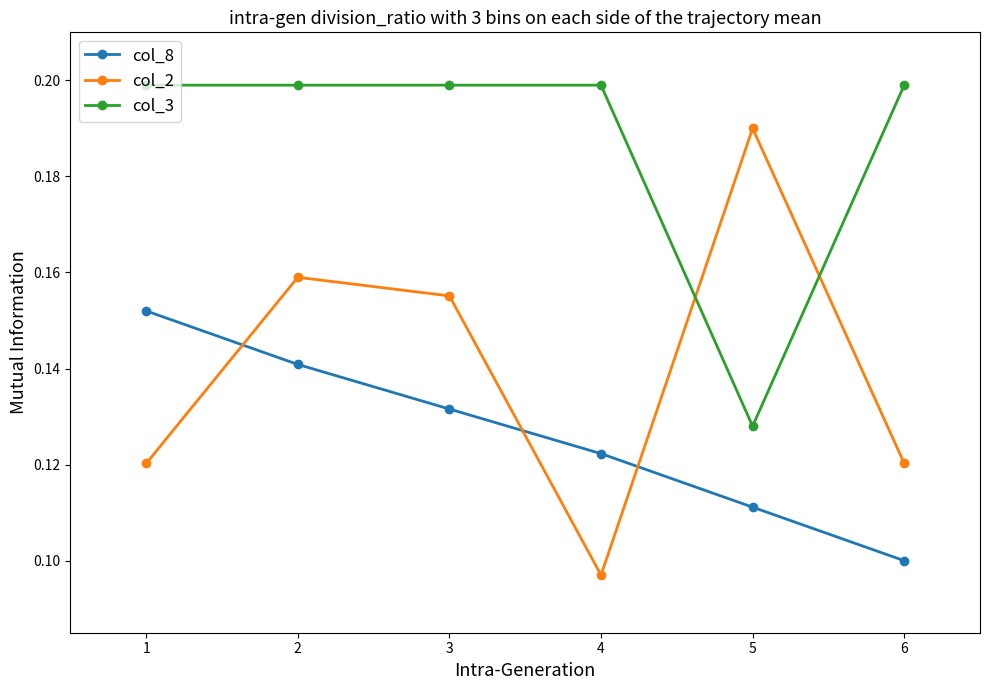

Which category has the lowest value in the col_3 series?

5